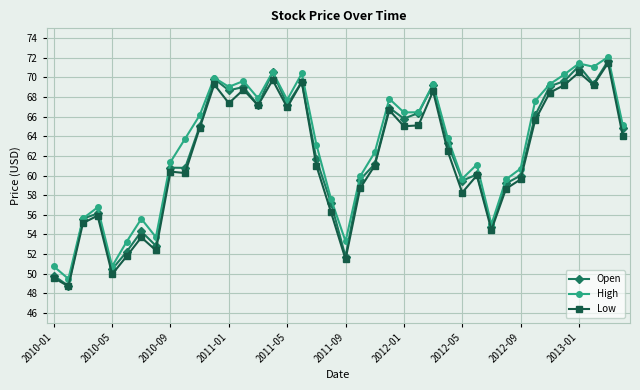

What is the maximum value for Open?

71.7